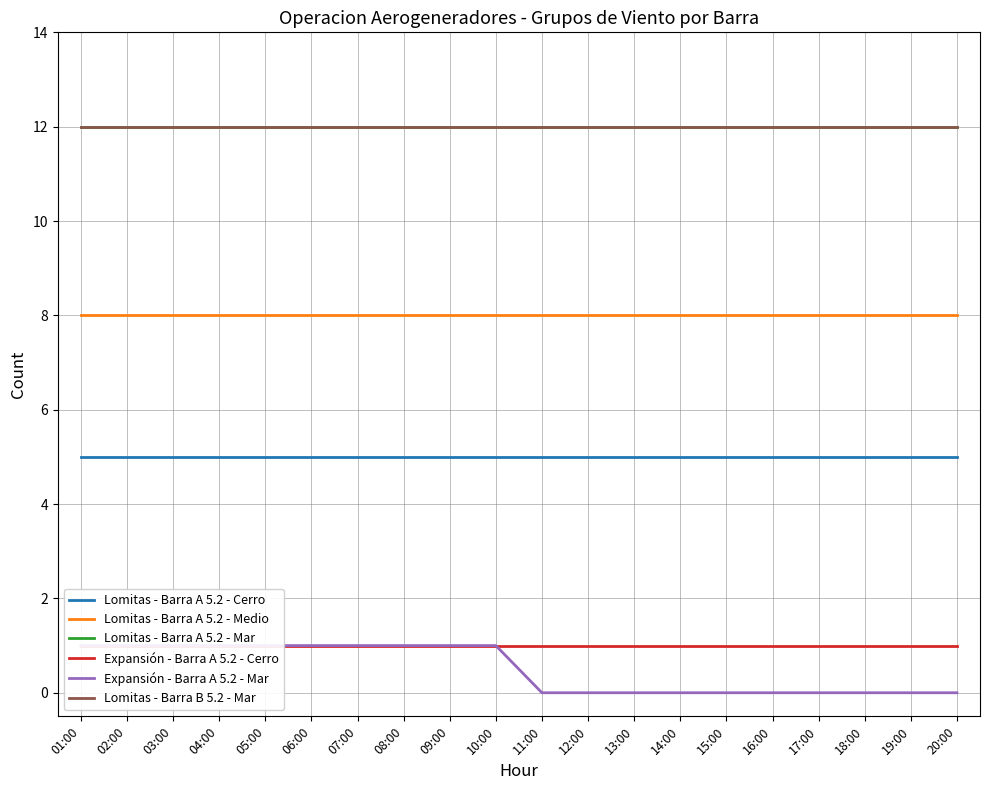

Reading left to right, list all the values displayed in this chart.

Lomitas - Barra A 5.2 - Cerro: 01:00=5	02:00=5	03:00=5	04:00=5	05:00=5	06:00=5	07:00=5	08:00=5	09:00=5	10:00=5	11:00=5	12:00=5	13:00=5	14:00=5	15:00=5	16:00=5	17:00=5	18:00=5	19:00=5	20:00=5
Lomitas - Barra A 5.2 - Medio: 01:00=8	02:00=8	03:00=8	04:00=8	05:00=8	06:00=8	07:00=8	08:00=8	09:00=8	10:00=8	11:00=8	12:00=8	13:00=8	14:00=8	15:00=8	16:00=8	17:00=8	18:00=8	19:00=8	20:00=8
Lomitas - Barra A 5.2 - Mar: 01:00=12	02:00=12	03:00=12	04:00=12	05:00=12	06:00=12	07:00=12	08:00=12	09:00=12	10:00=12	11:00=12	12:00=12	13:00=12	14:00=12	15:00=12	16:00=12	17:00=12	18:00=12	19:00=12	20:00=12
Expansión - Barra A 5.2 - Cerro: 01:00=1	02:00=1	03:00=1	04:00=1	05:00=1	06:00=1	07:00=1	08:00=1	09:00=1	10:00=1	11:00=1	12:00=1	13:00=1	14:00=1	15:00=1	16:00=1	17:00=1	18:00=1	19:00=1	20:00=1
Expansión - Barra A 5.2 - Mar: 01:00=1	02:00=1	03:00=1	04:00=1	05:00=1	06:00=1	07:00=1	08:00=1	09:00=1	10:00=1	11:00=0	12:00=0	13:00=0	14:00=0	15:00=0	16:00=0	17:00=0	18:00=0	19:00=0	20:00=0
Lomitas - Barra B 5.2 - Mar: 01:00=12	02:00=12	03:00=12	04:00=12	05:00=12	06:00=12	07:00=12	08:00=12	09:00=12	10:00=12	11:00=12	12:00=12	13:00=12	14:00=12	15:00=12	16:00=12	17:00=12	18:00=12	19:00=12	20:00=12